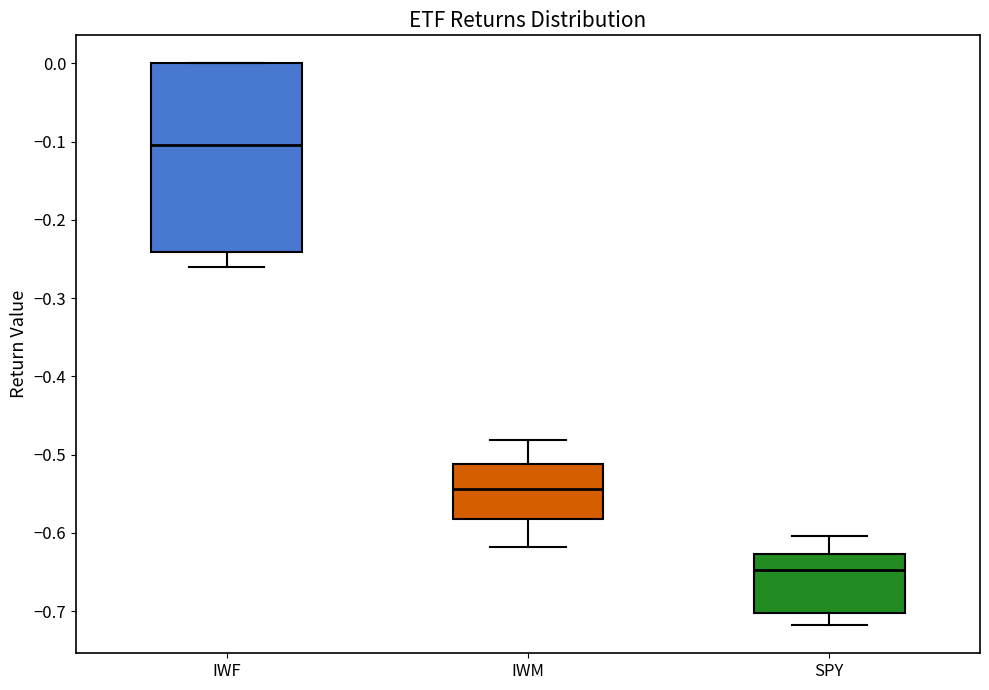

Reading left to right, transcribe this box plot: for each box, give where its median line is, the range the box spans, and where its two whiskers end, as read against the y-axis. The values are not printed on the chart, so give them approximately, as read against the axis.

IWF: median -0.10, box -0.24 to 0.00, whiskers -0.26 to 0.00
IWM: median -0.54, box -0.58 to -0.51, whiskers -0.62 to -0.48
SPY: median -0.65, box -0.70 to -0.63, whiskers -0.72 to -0.60